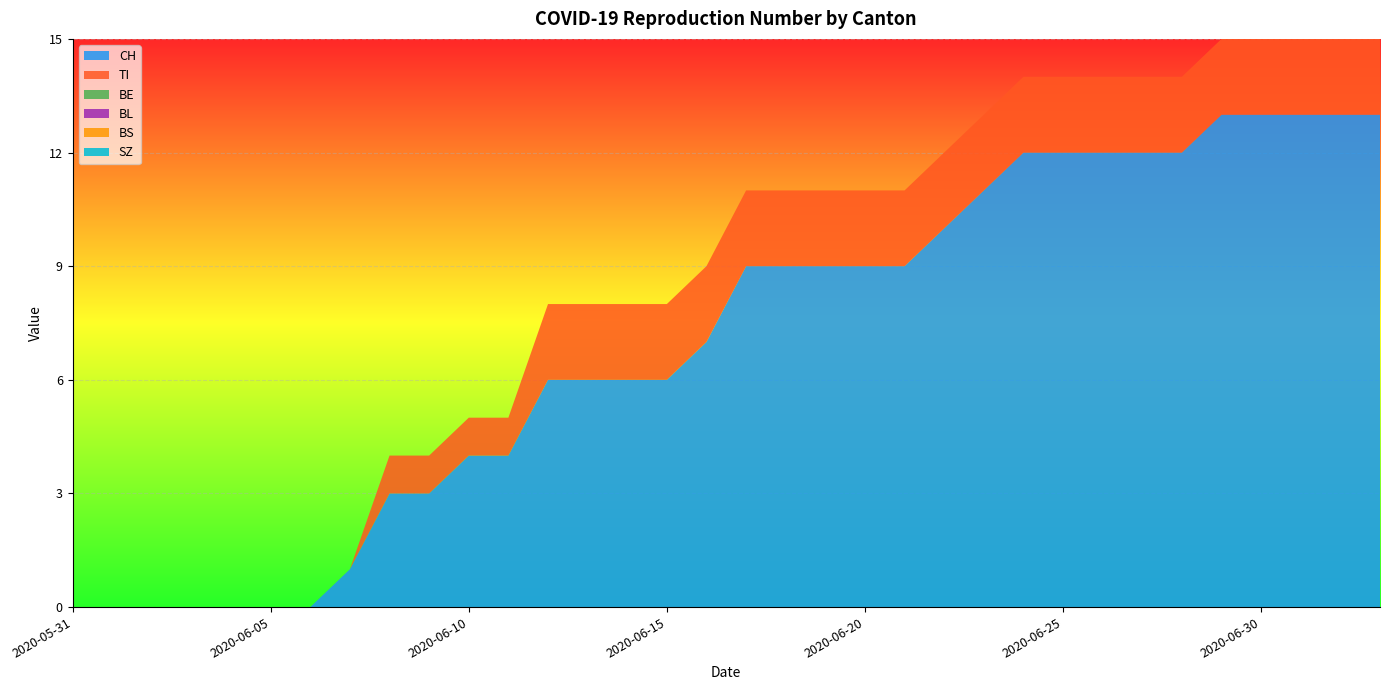

Reading left to right, extract all data points from this chart.

CH: 2020-05-31=0	2020-06-01=0	2020-06-02=0	2020-06-03=0	2020-06-04=0	2020-06-05=0	2020-06-06=0	2020-06-07=1	2020-06-08=3	2020-06-09=3	2020-06-10=4	2020-06-11=4	2020-06-12=6	2020-06-13=6	2020-06-14=6	2020-06-15=6	2020-06-16=7	2020-06-17=9	2020-06-18=9	2020-06-19=9	2020-06-20=9	2020-06-21=9	2020-06-22=10	2020-06-23=11	2020-06-24=12	2020-06-25=12	2020-06-26=12	2020-06-27=12	2020-06-28=12	2020-06-29=13	2020-06-30=13	2020-07-01=13	2020-07-02=13	2020-07-03=13
TI: 2020-05-31=0	2020-06-01=0	2020-06-02=0	2020-06-03=0	2020-06-04=0	2020-06-05=0	2020-06-06=0	2020-06-07=0	2020-06-08=1	2020-06-09=1	2020-06-10=1	2020-06-11=1	2020-06-12=2	2020-06-13=2	2020-06-14=2	2020-06-15=2	2020-06-16=2	2020-06-17=2	2020-06-18=2	2020-06-19=2	2020-06-20=2	2020-06-21=2	2020-06-22=2	2020-06-23=2	2020-06-24=2	2020-06-25=2	2020-06-26=2	2020-06-27=2	2020-06-28=2	2020-06-29=2	2020-06-30=2	2020-07-01=2	2020-07-02=2	2020-07-03=2
BE: 2020-05-31=0	2020-06-01=0	2020-06-02=0	2020-06-03=0	2020-06-04=0	2020-06-05=0	2020-06-06=0	2020-06-07=0	2020-06-08=0	2020-06-09=0	2020-06-10=0	2020-06-11=0	2020-06-12=0	2020-06-13=0	2020-06-14=0	2020-06-15=0	2020-06-16=0	2020-06-17=0	2020-06-18=0	2020-06-19=0	2020-06-20=0	2020-06-21=0	2020-06-22=0	2020-06-23=0	2020-06-24=0	2020-06-25=0	2020-06-26=0	2020-06-27=0	2020-06-28=0	2020-06-29=0	2020-06-30=0	2020-07-01=0	2020-07-02=0	2020-07-03=0
BL: 2020-05-31=0	2020-06-01=0	2020-06-02=0	2020-06-03=0	2020-06-04=0	2020-06-05=0	2020-06-06=0	2020-06-07=0	2020-06-08=0	2020-06-09=0	2020-06-10=0	2020-06-11=0	2020-06-12=0	2020-06-13=0	2020-06-14=0	2020-06-15=0	2020-06-16=0	2020-06-17=0	2020-06-18=0	2020-06-19=0	2020-06-20=0	2020-06-21=0	2020-06-22=0	2020-06-23=0	2020-06-24=0	2020-06-25=0	2020-06-26=0	2020-06-27=0	2020-06-28=0	2020-06-29=0	2020-06-30=0	2020-07-01=0	2020-07-02=0	2020-07-03=0
BS: 2020-05-31=0	2020-06-01=0	2020-06-02=0	2020-06-03=0	2020-06-04=0	2020-06-05=0	2020-06-06=0	2020-06-07=0	2020-06-08=0	2020-06-09=0	2020-06-10=0	2020-06-11=0	2020-06-12=0	2020-06-13=0	2020-06-14=0	2020-06-15=0	2020-06-16=0	2020-06-17=0	2020-06-18=0	2020-06-19=0	2020-06-20=0	2020-06-21=0	2020-06-22=0	2020-06-23=0	2020-06-24=0	2020-06-25=0	2020-06-26=0	2020-06-27=0	2020-06-28=0	2020-06-29=0	2020-06-30=0	2020-07-01=0	2020-07-02=0	2020-07-03=0
SZ: 2020-05-31=0	2020-06-01=0	2020-06-02=0	2020-06-03=0	2020-06-04=0	2020-06-05=0	2020-06-06=0	2020-06-07=0	2020-06-08=0	2020-06-09=0	2020-06-10=0	2020-06-11=0	2020-06-12=0	2020-06-13=0	2020-06-14=0	2020-06-15=0	2020-06-16=0	2020-06-17=0	2020-06-18=0	2020-06-19=0	2020-06-20=0	2020-06-21=0	2020-06-22=0	2020-06-23=0	2020-06-24=0	2020-06-25=0	2020-06-26=0	2020-06-27=0	2020-06-28=0	2020-06-29=0	2020-06-30=0	2020-07-01=0	2020-07-02=0	2020-07-03=0